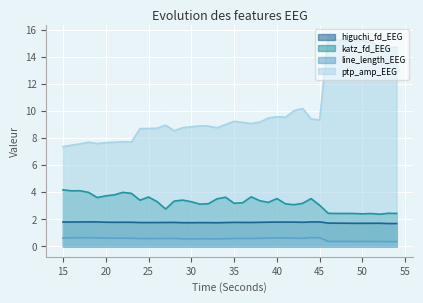

What is the value of the line_length_EEG point at the 14th from the left?

0.6